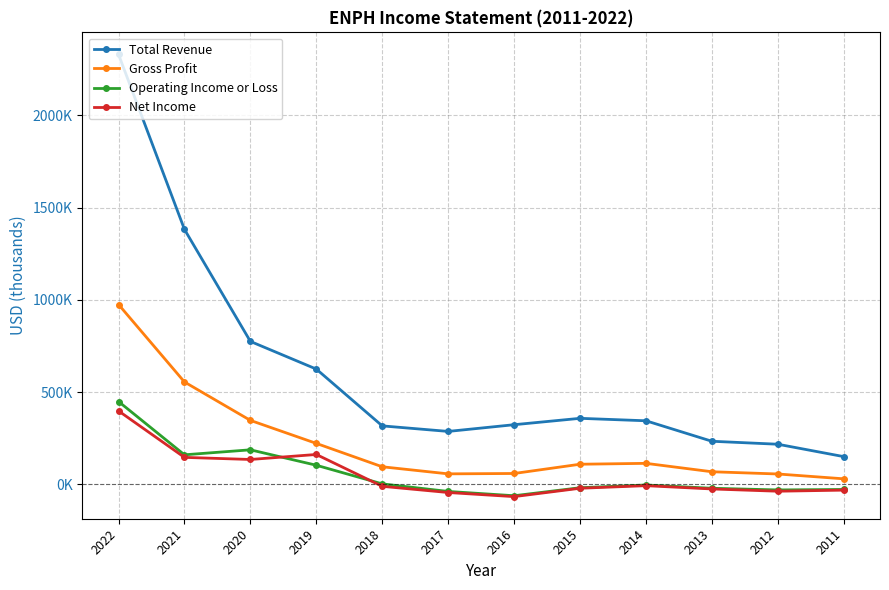

How many interior local valleys does the Operating Income or Loss series have?

3